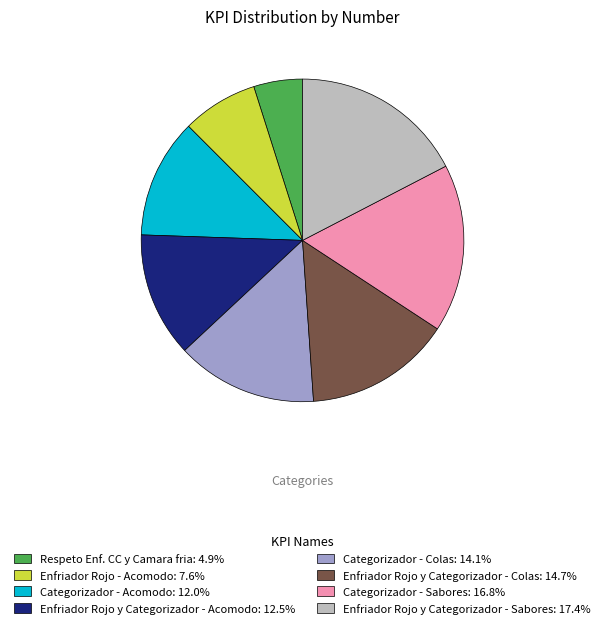

Approximately how many times larger is the value at Enfriador Rojo y Categorizador - Colas: 14.7% compared to Categorizador - Acomodo: 12.0%?

1.2